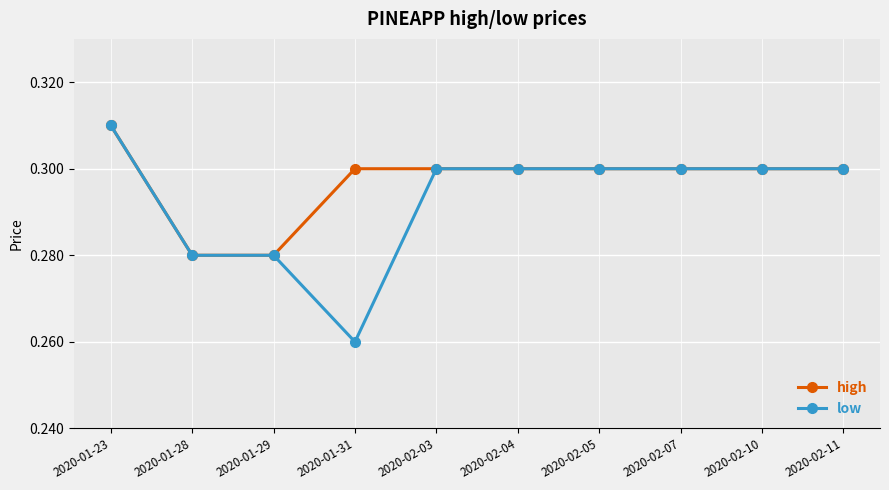

Is it true that low equals 0.3 at 2020-01-29?

True